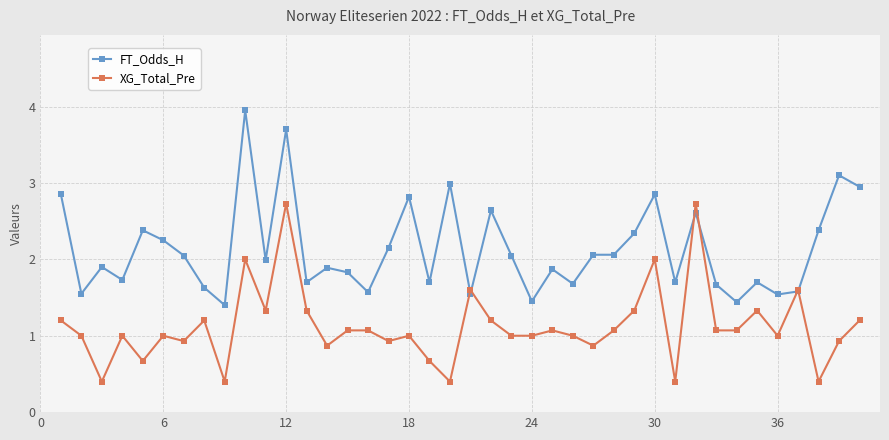

True or false: FT_Odds_H has more than 2 points higher than both neighbors.

True